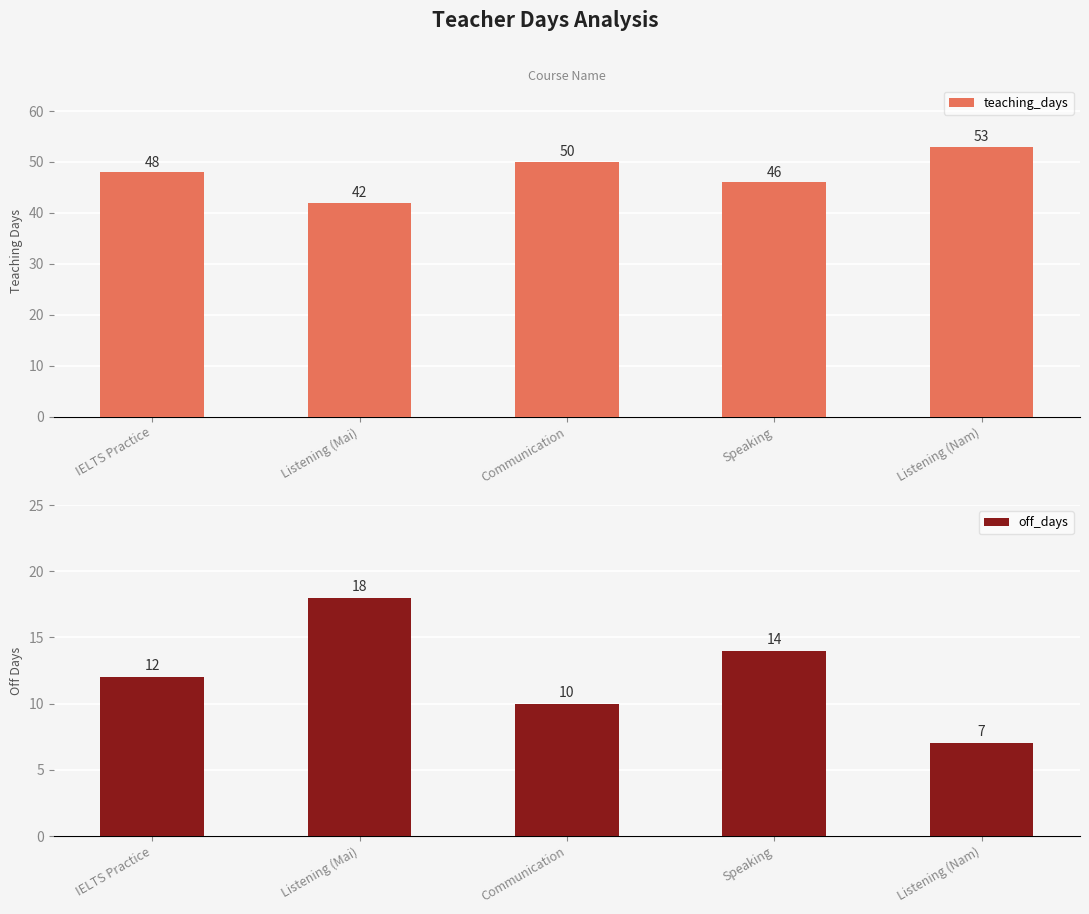

True or false: teaching_days has a value of 13 at IELTS Practice.

False